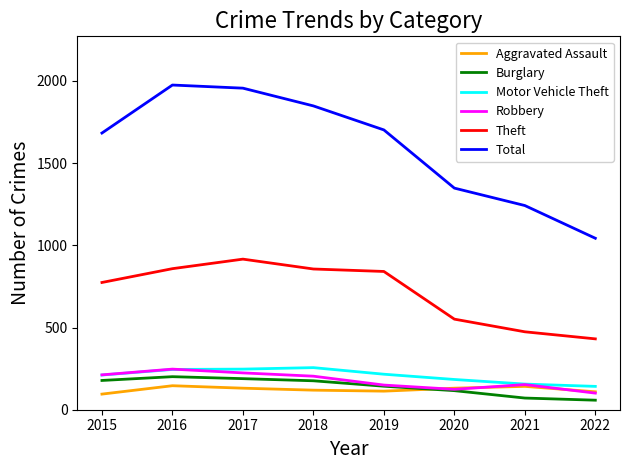

True or false: Burglary and Total cross at least once.

False